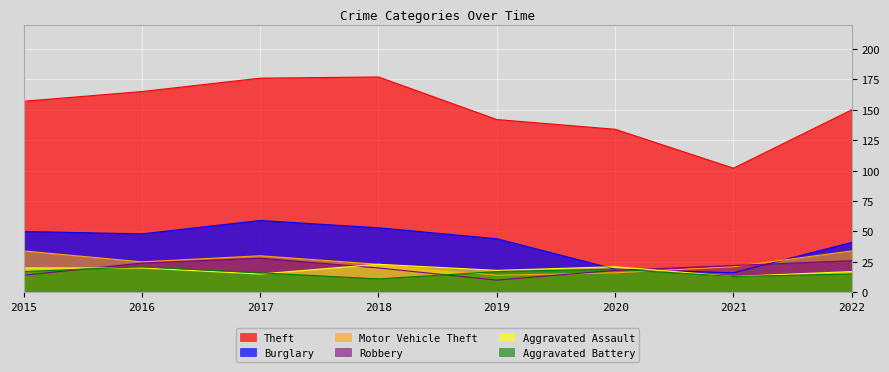

Which series has the largest total across all categories?

Theft